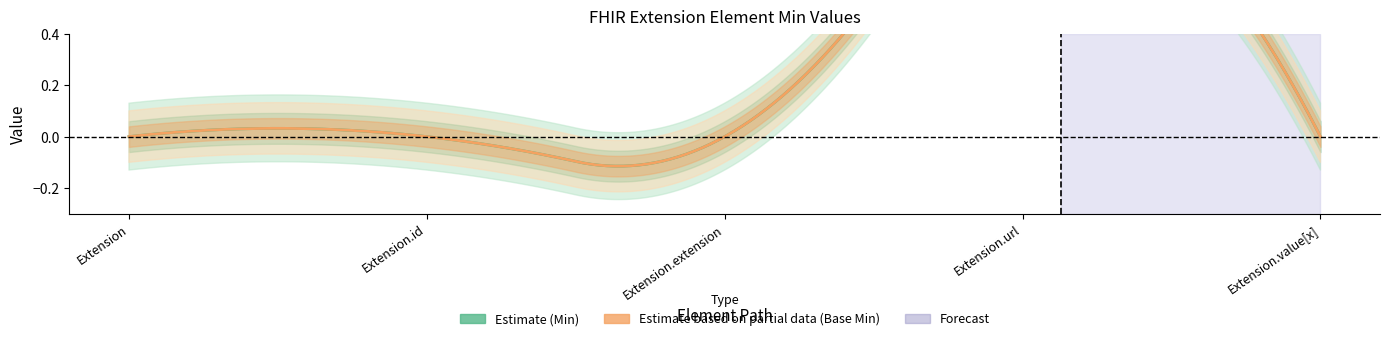

What is the sum of all Base Min values?

1